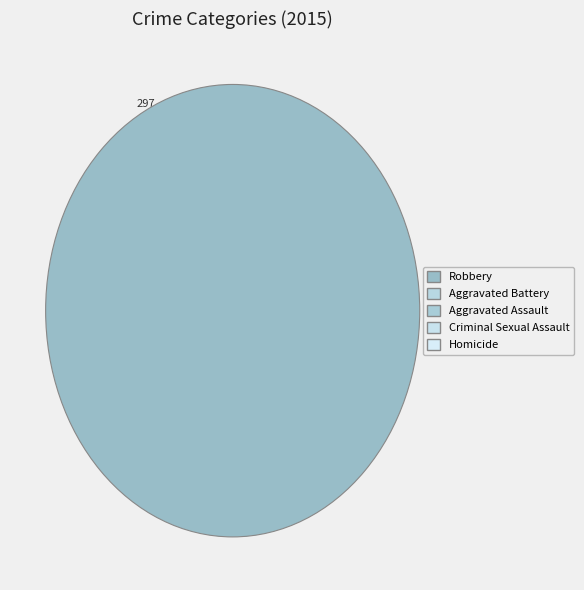

Does Robbery represent more than half of the total?

No